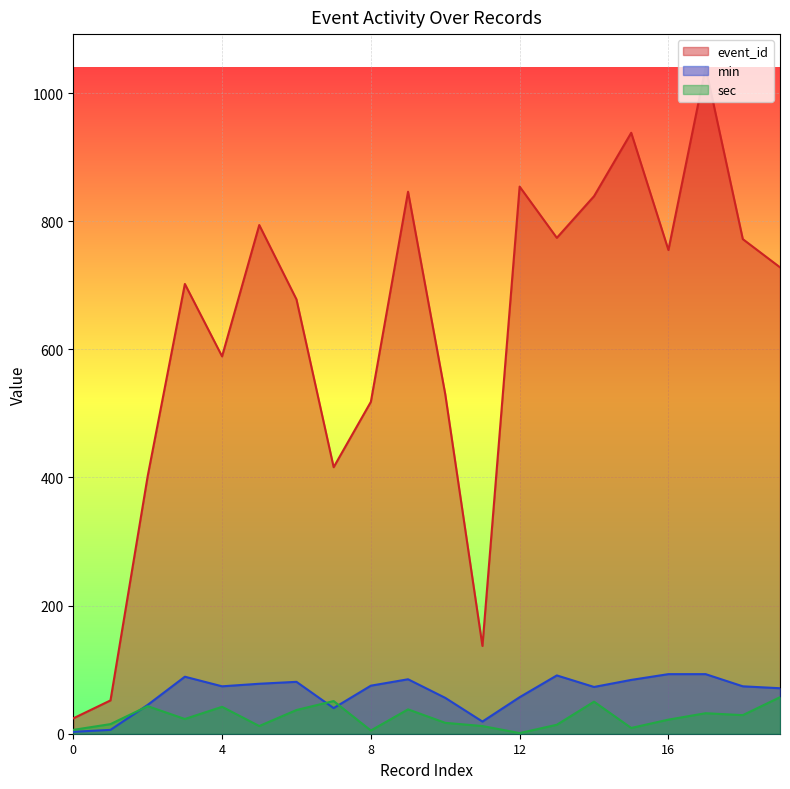

How many interior local peaks does the event_id series have?

6